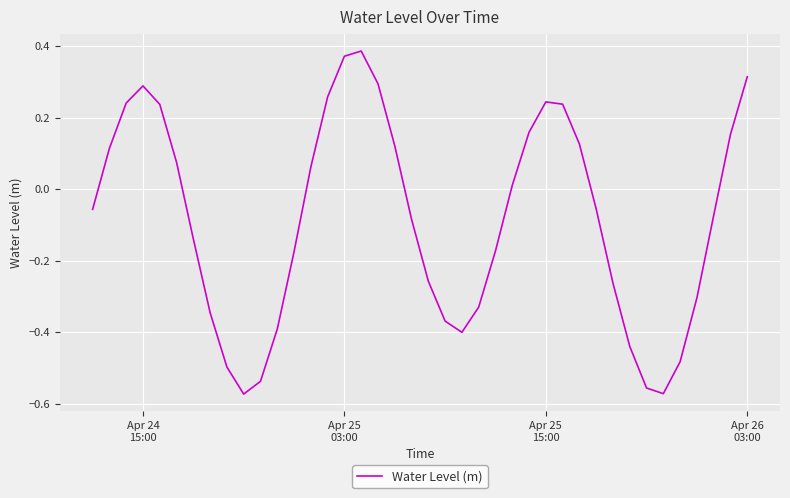

What is the difference between the maximum and minimum values?

1.0